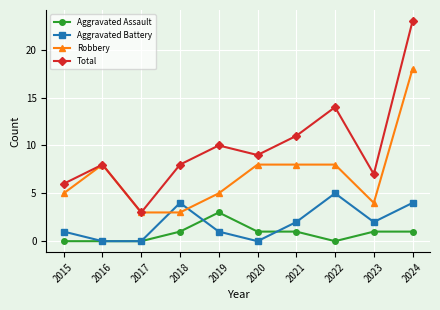

List the series in order of their peak value, highest first.

Total, Robbery, Aggravated Battery, Aggravated Assault